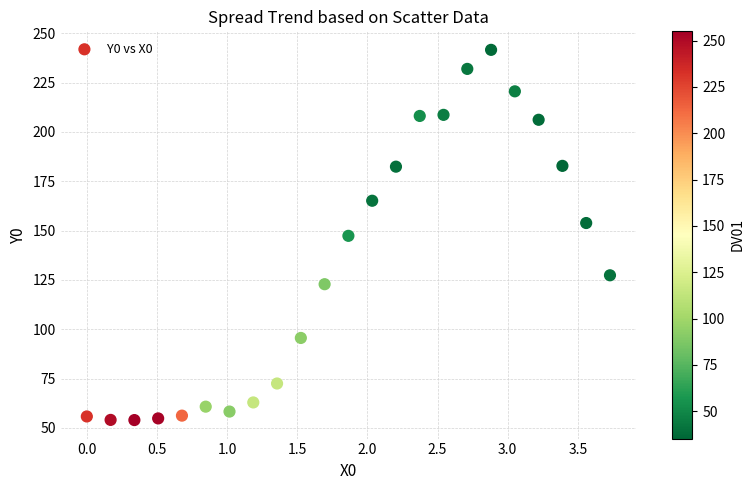

What is the range of Y values (max minus min)?

187.7